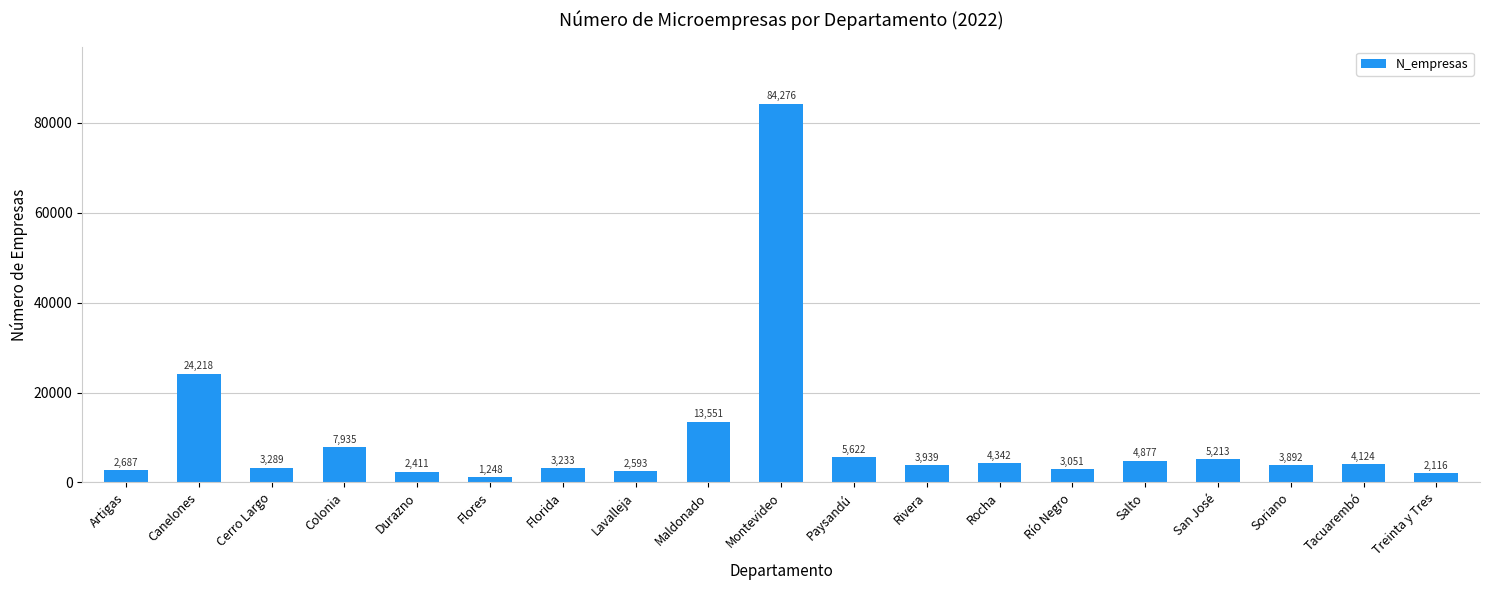

What is the change in value from Colonia to San José?

-2722